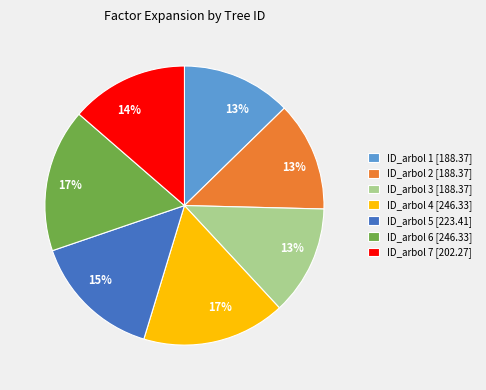

Between ID_arbol 2 [188.37] and ID_arbol 7 [202.27], which is larger?

ID_arbol 7 [202.27]